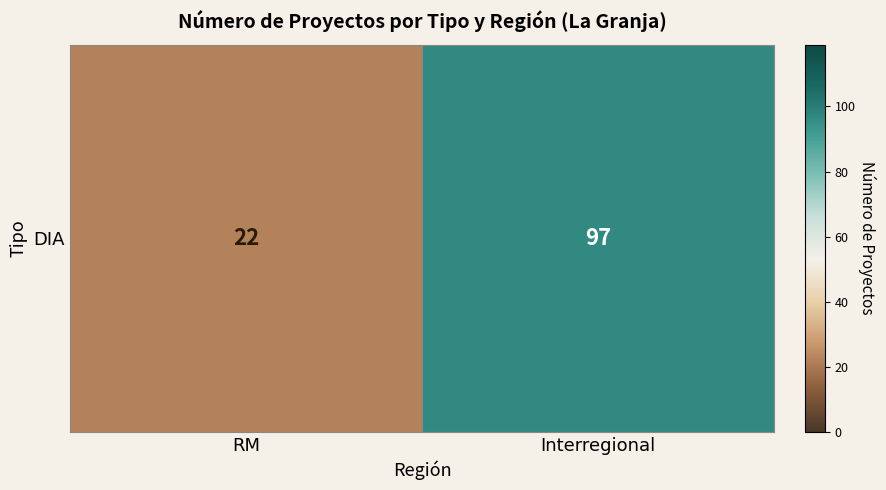

Between Interregional and RM, which is larger?

Interregional